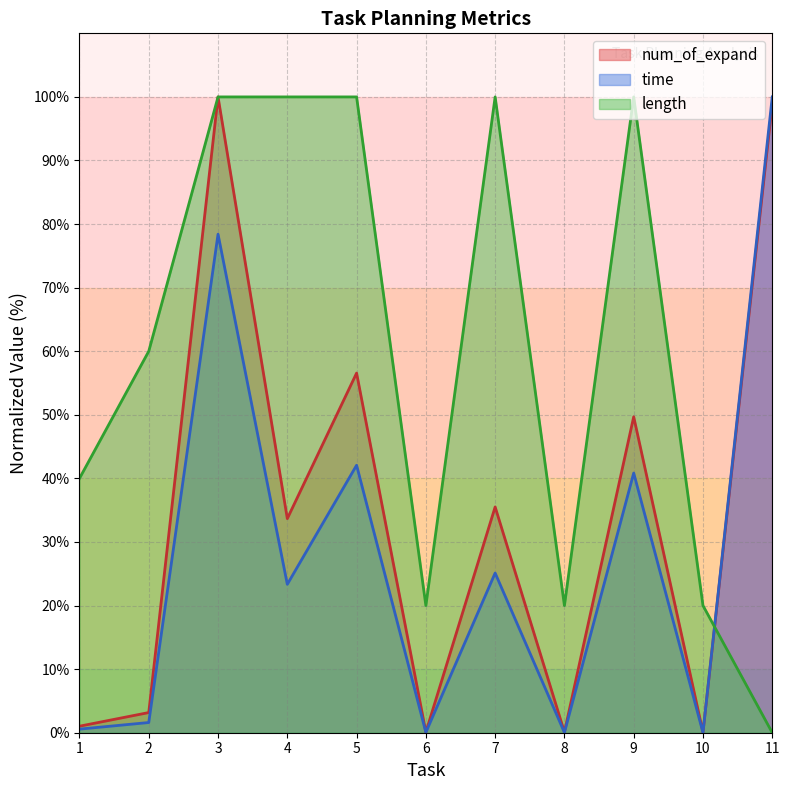

Which series has the largest total across all categories?

length